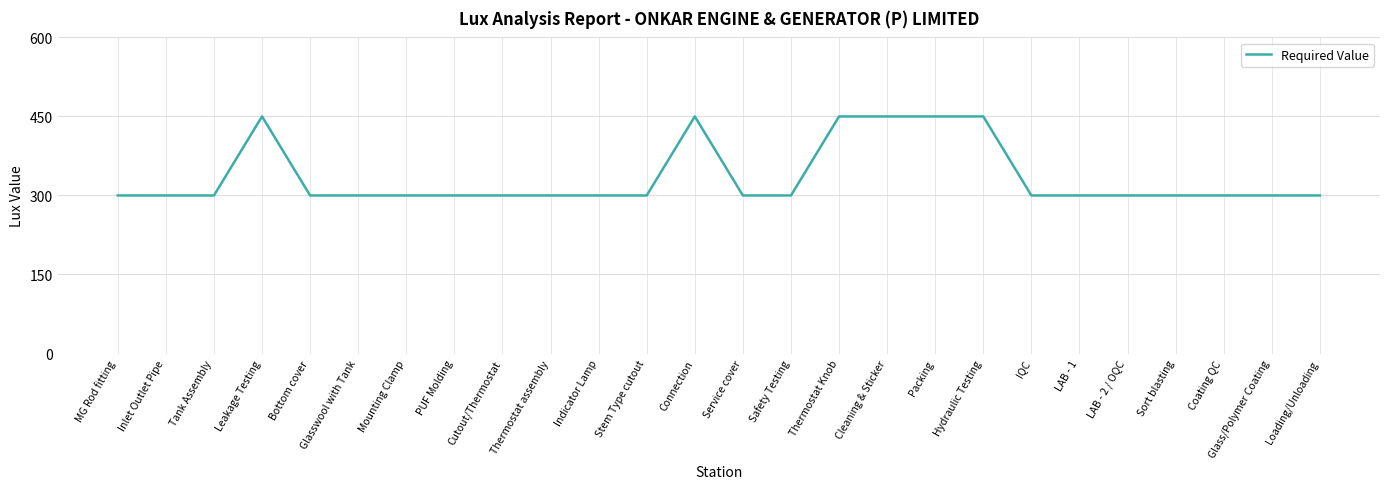

Between Cutout/Thermostat and Leakage Testing, which is larger?

Leakage Testing